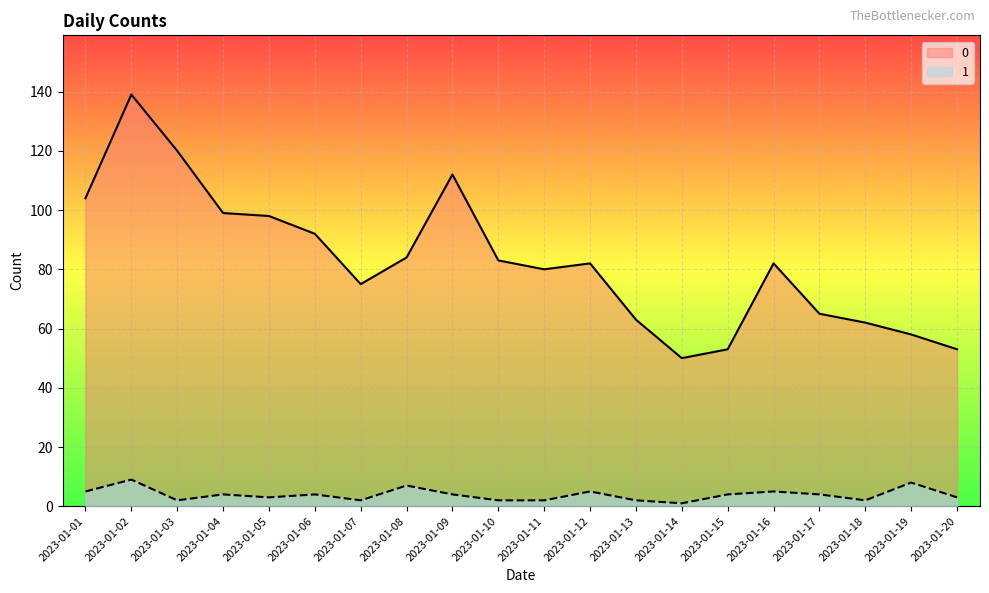

Rank the series at 2023-01-04 from highest to lowest value.

0, 1